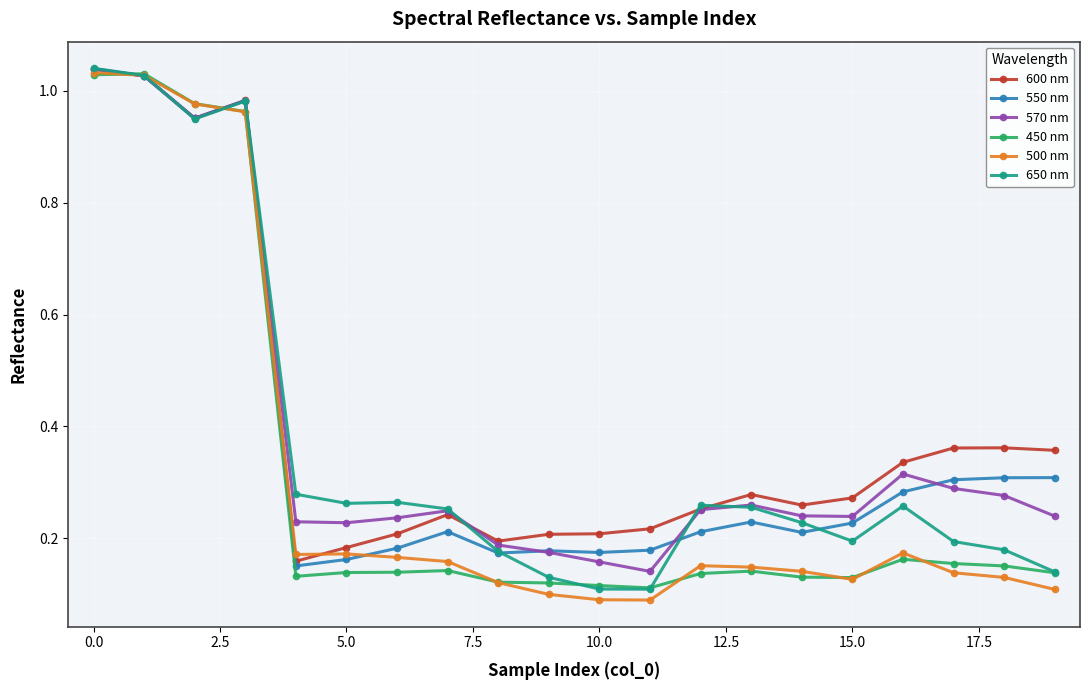

Which series has the largest range (max minus min)?

500 nm